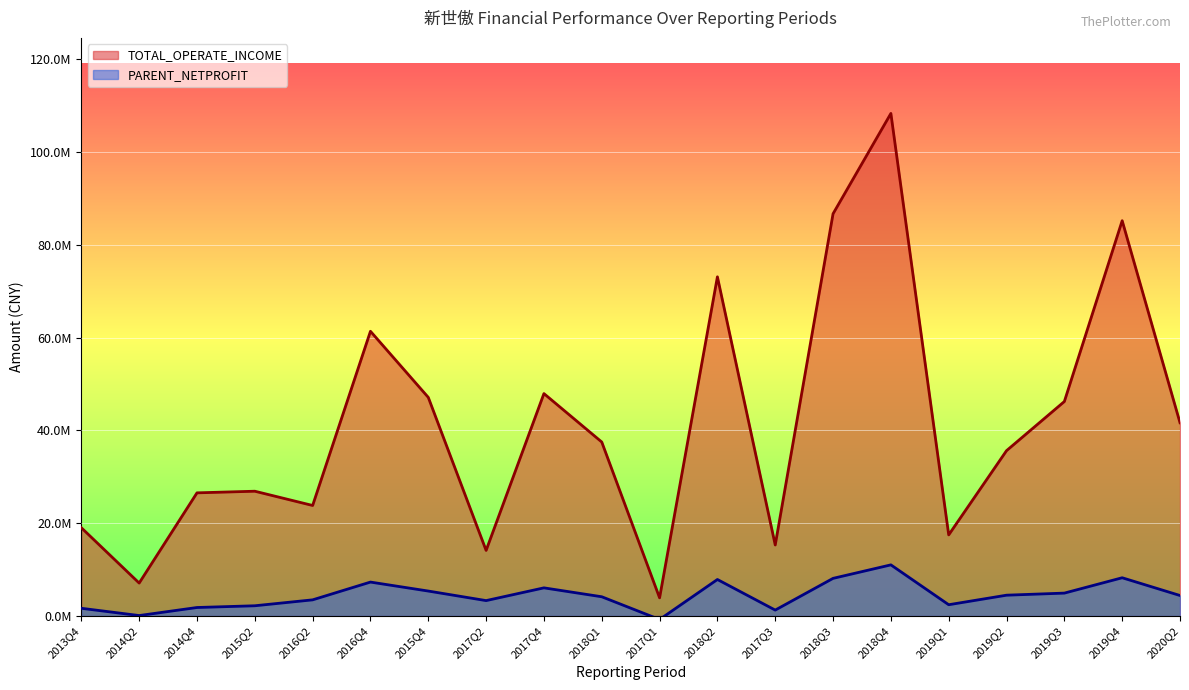

True or false: PARENT_NETPROFIT and TOTAL_OPERATE_INCOME intersect in this chart.

False